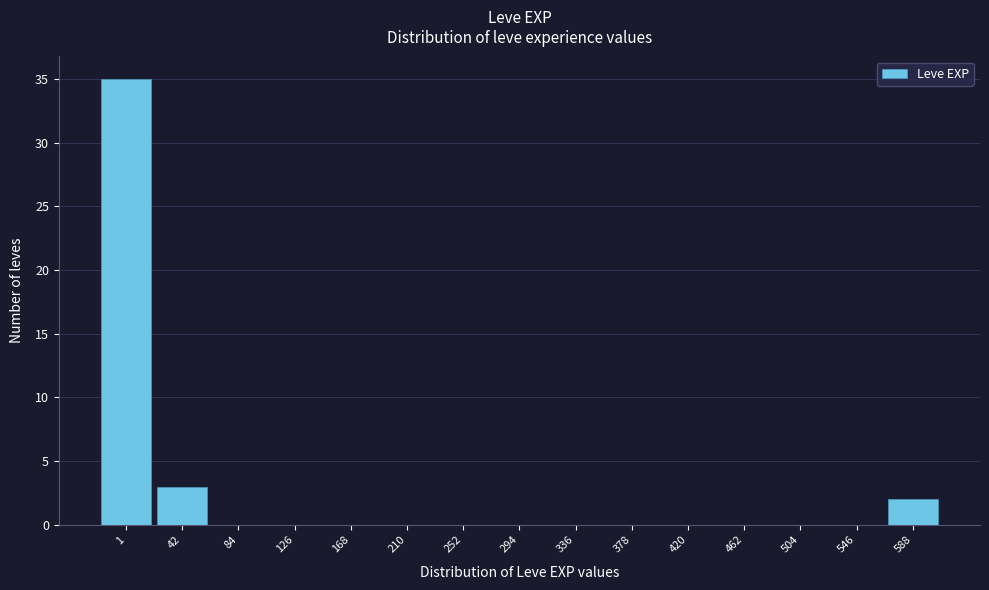

Reading left to right, list all the values displayed in this chart.

1=35	42=3	84=0	126=0	168=0	210=0	252=0	294=0	336=0	378=0	420=0	462=0	504=0	546=0	588=2